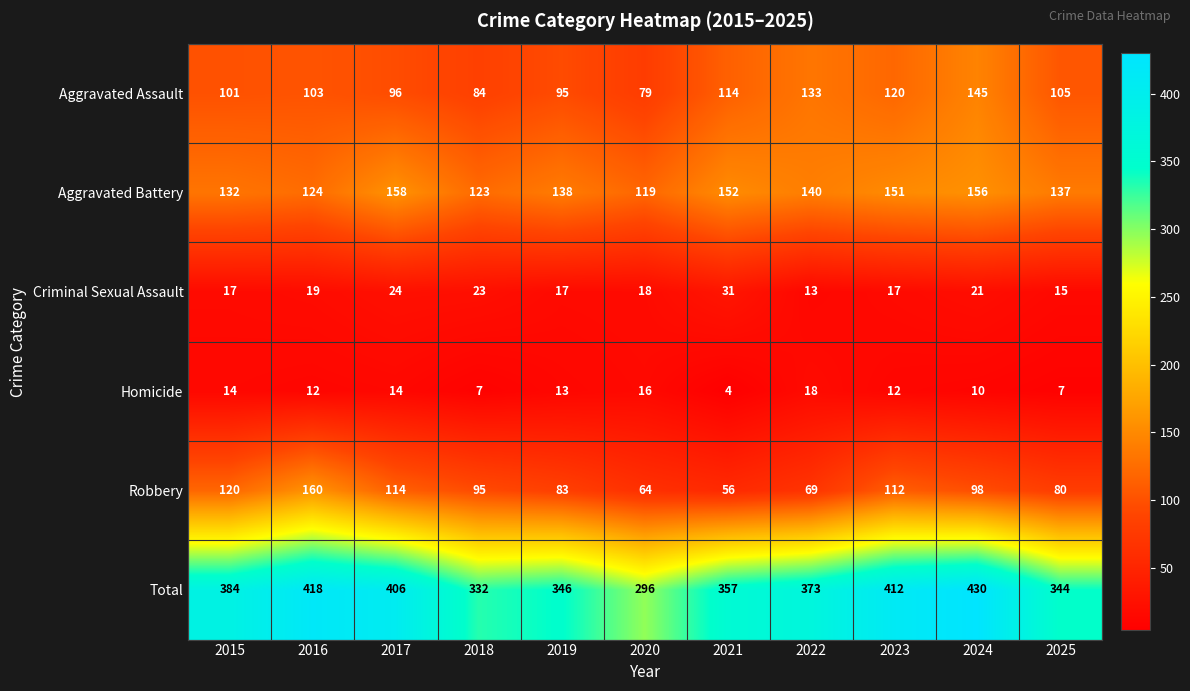

The value of Aggravated Battery at 2019 is 138. True or false?

True